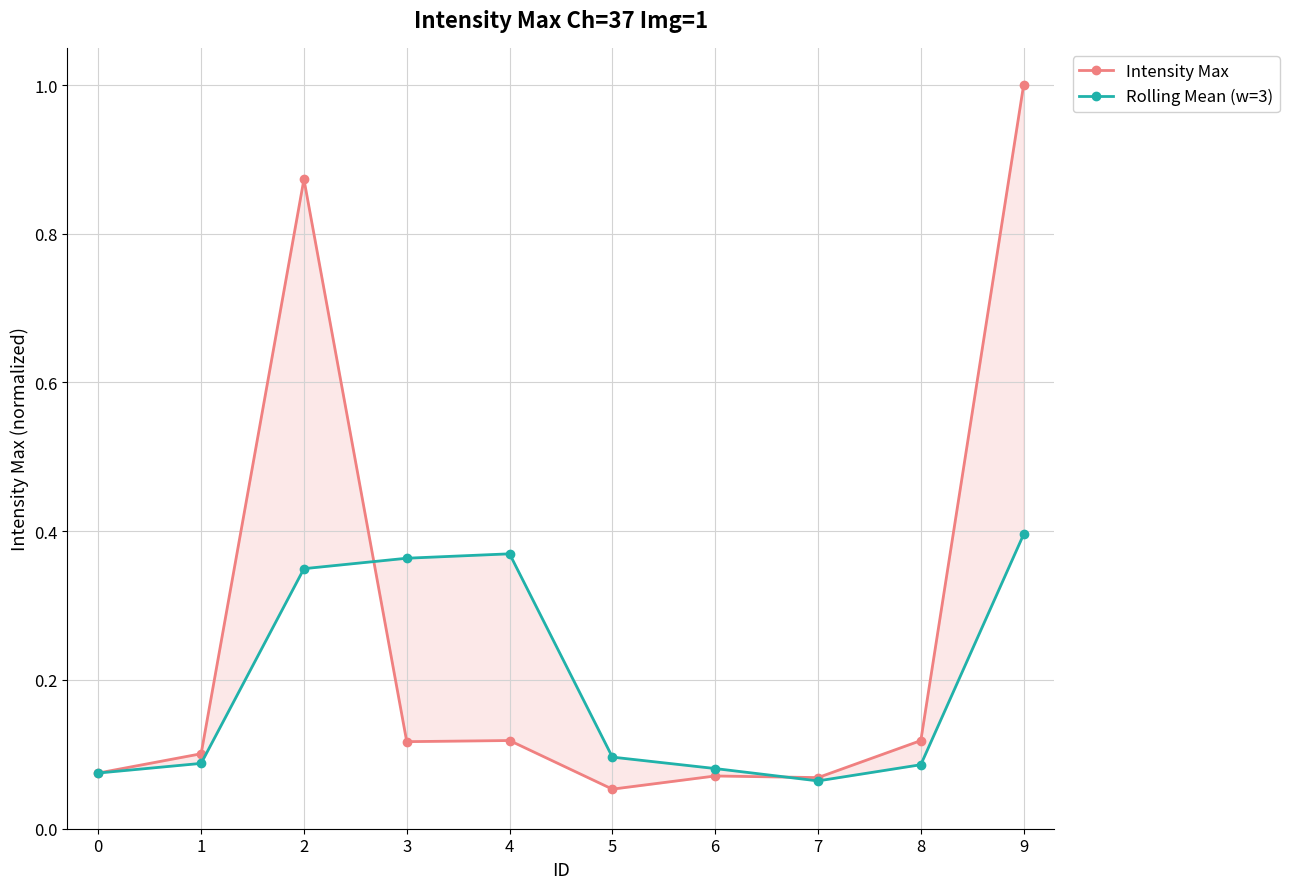

Reading left to right, transcribe all the data shown in this chart.

Intensity Max: 0.1	0.1	0.9	0.1	0.1	0.1	0.1	0.1	0.1	1.0
Rolling Mean (w=3): 0.1	0.1	0.3	0.4	0.4	0.1	0.1	0.1	0.1	0.4